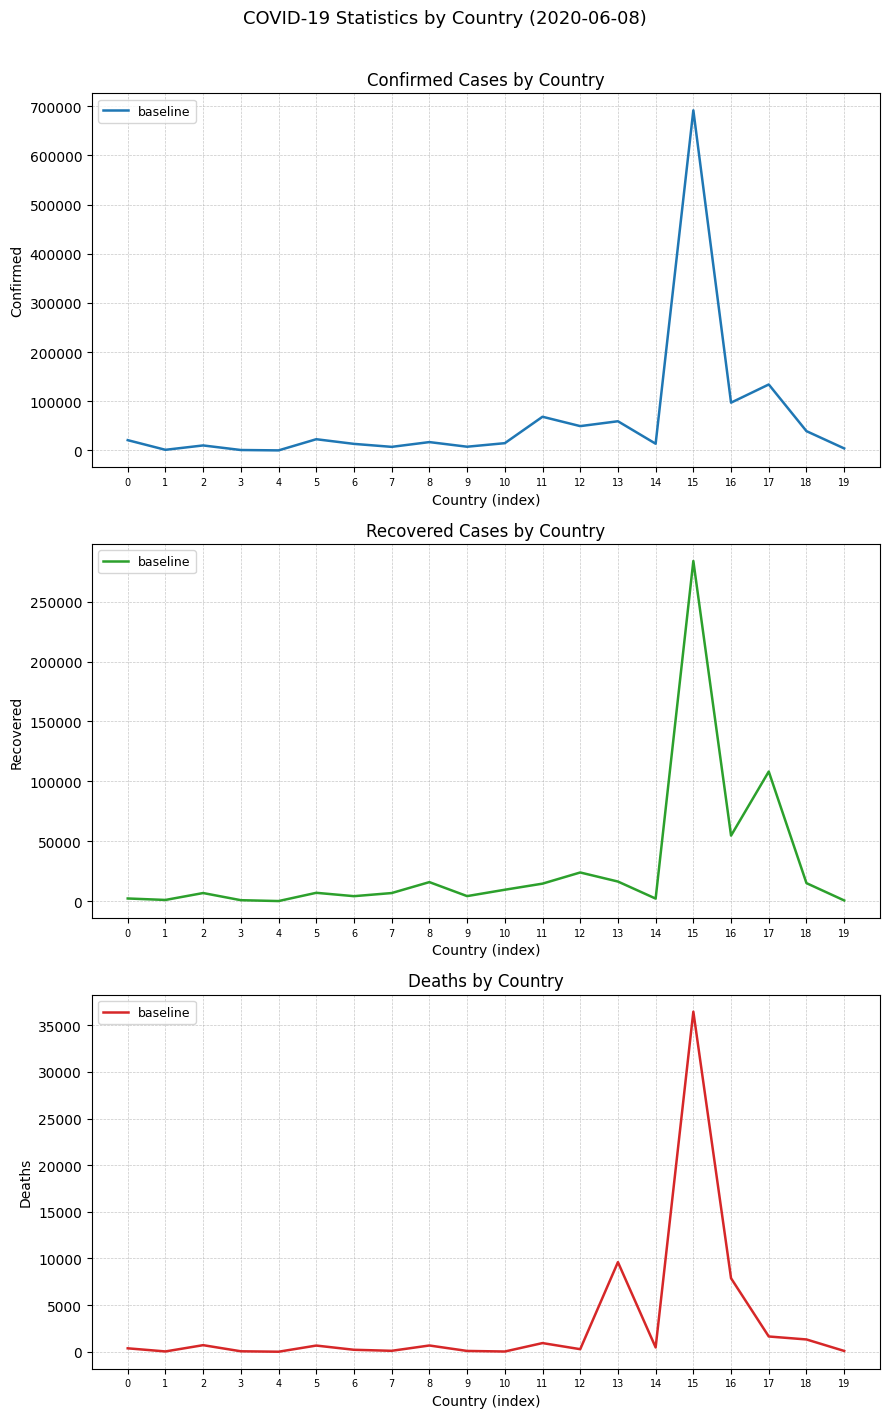

Rank the categories by value from highest to lowest.

15, 13, 16, 17, 18, 11, 2, 8, 5, 14, 0, 12, 6, 7, 9, 19, 3, 1, 10, 4